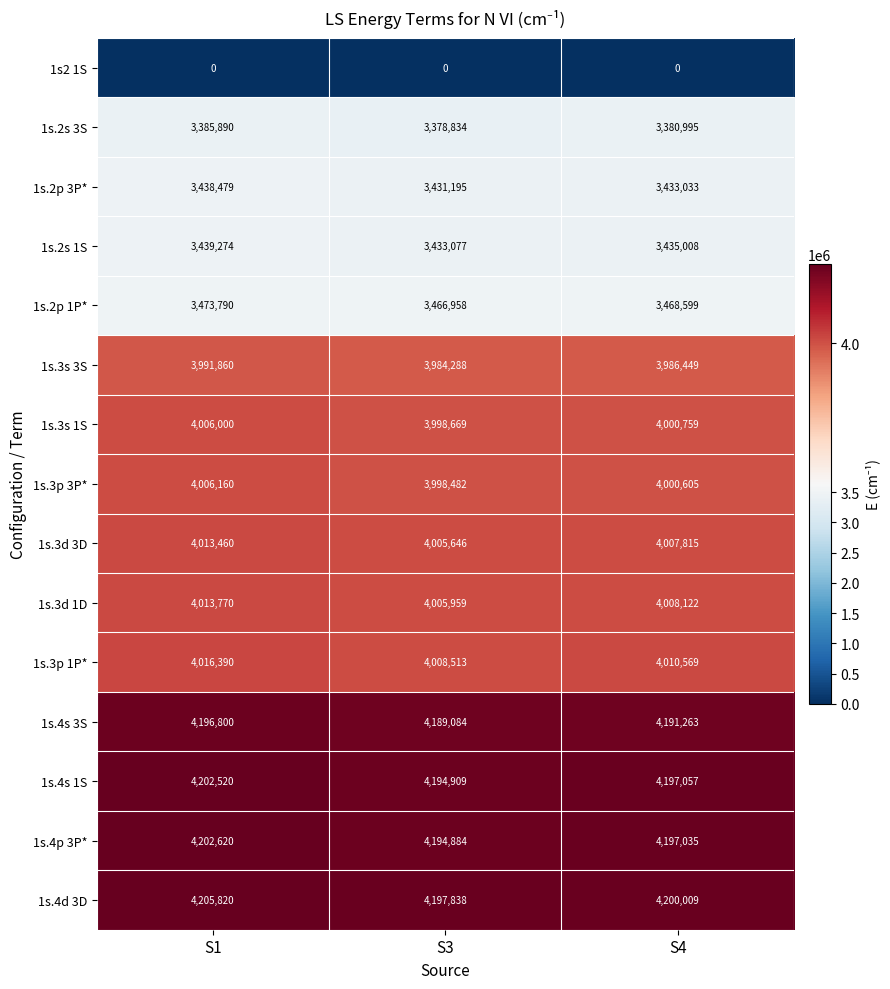

What is the maximum value shown in the chart?

4205820